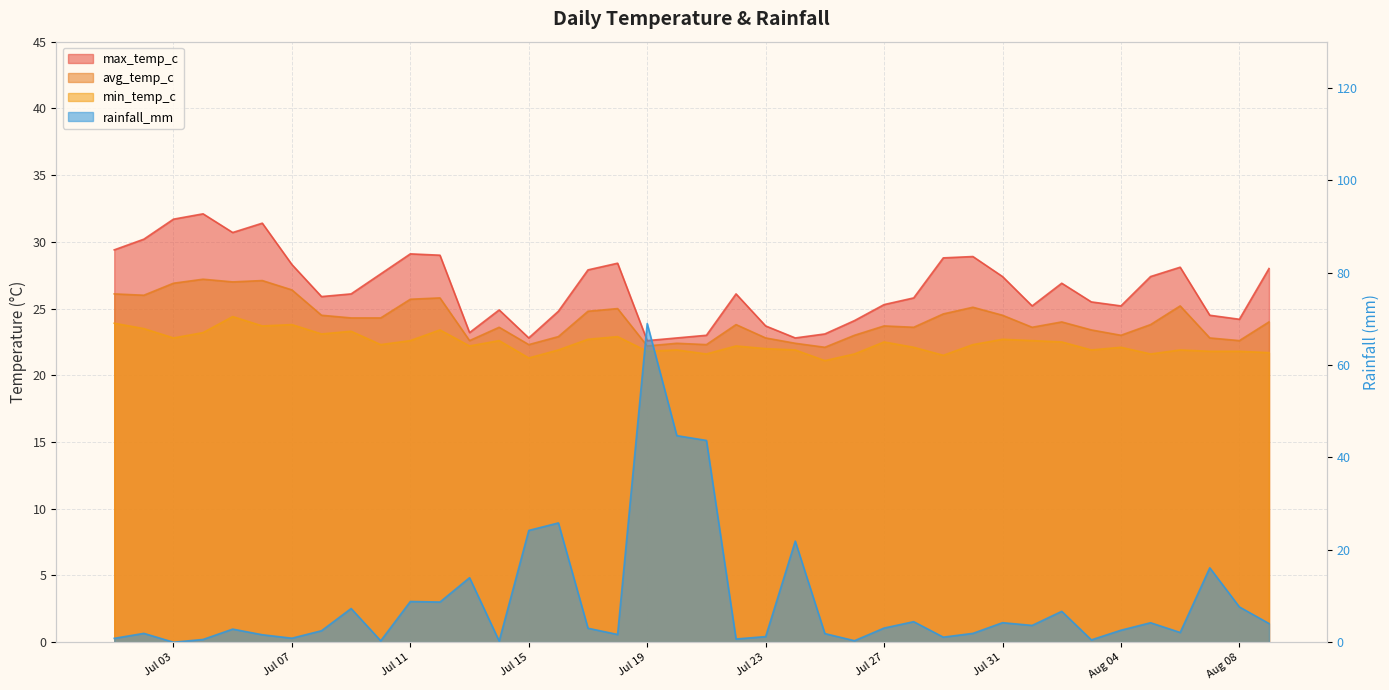

What is the difference between the second highest and minimum values in the max_temp_c series?

9.1